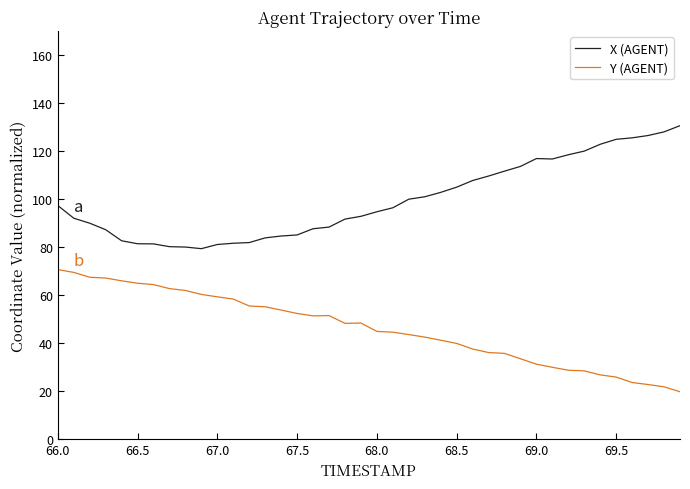

What is the difference between the maximum and minimum values in the Y (AGENT) series?

50.8